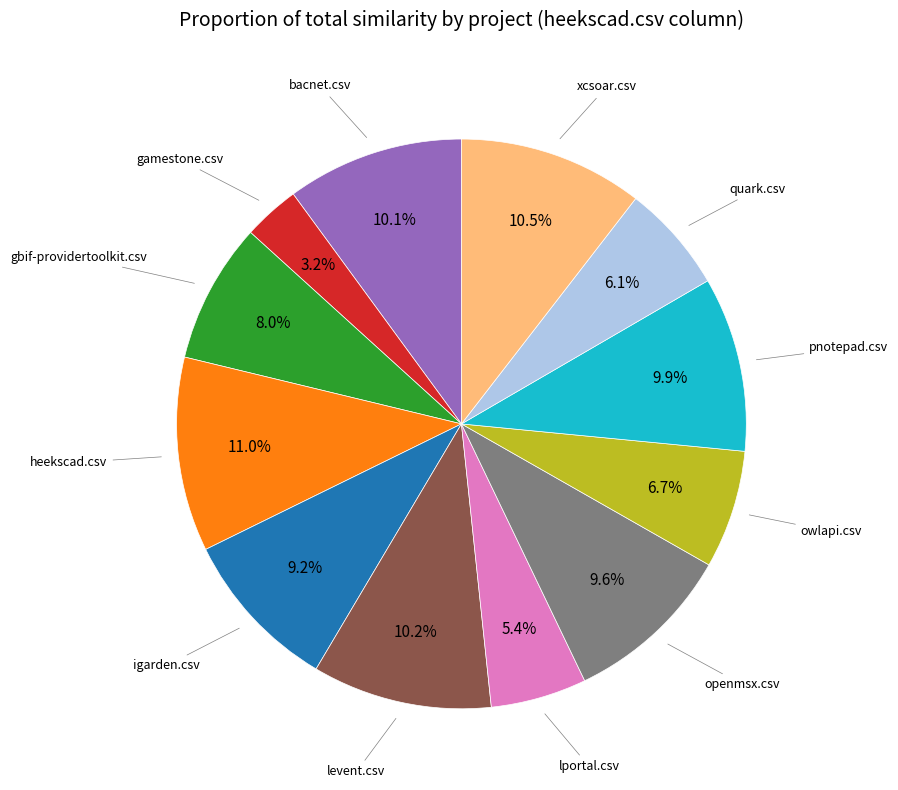

To the nearest percent, what is the combined percentage of xcsoar.csv and levent.csv?

21%